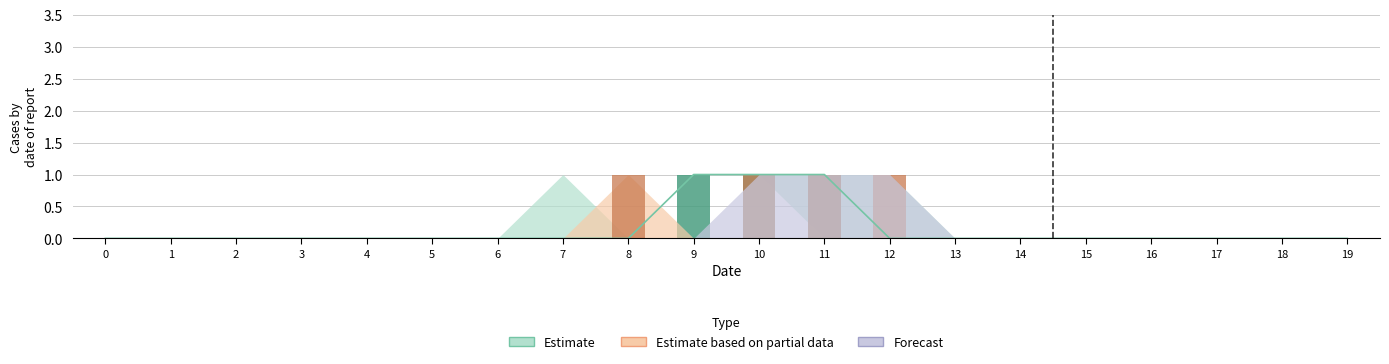

At which category is the sum across all series the highest?

10